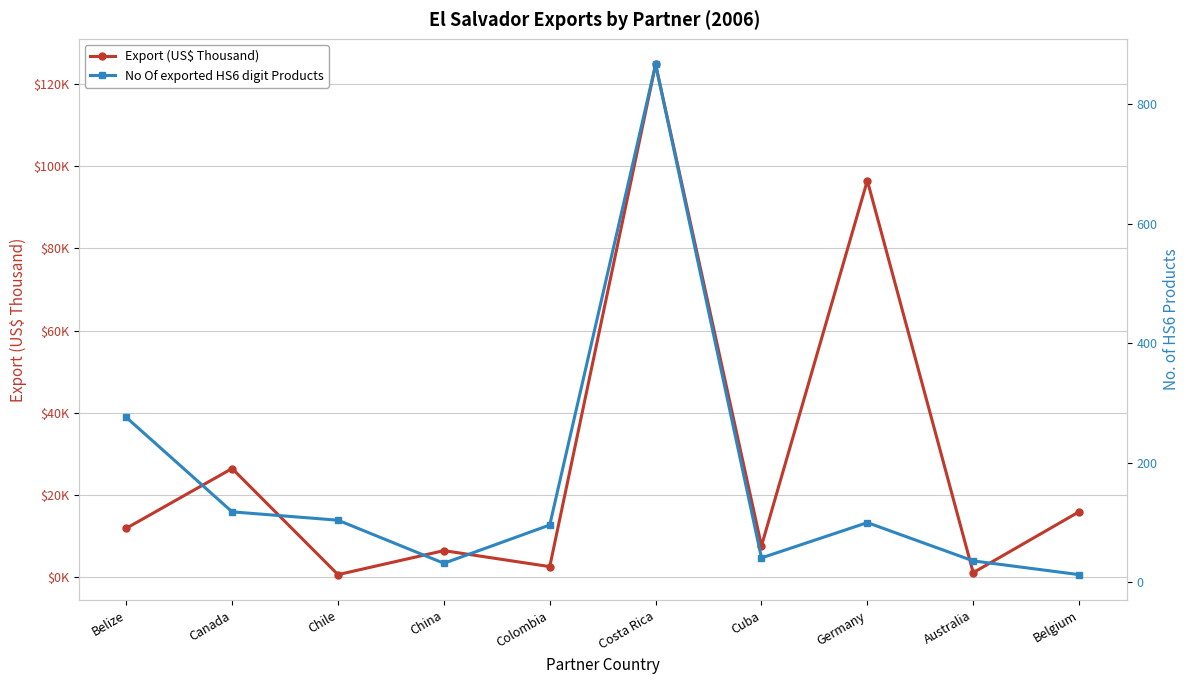

At how many categories does at least one series exceed 81087?

2